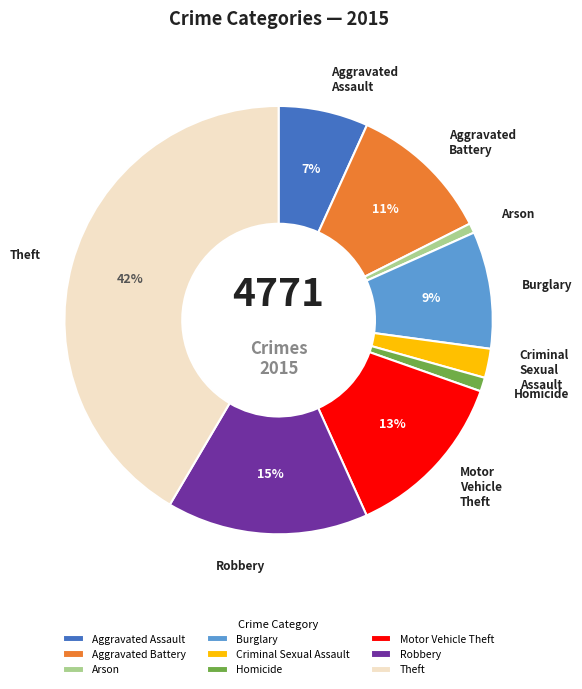

Is there a majority slice in this chart?

No